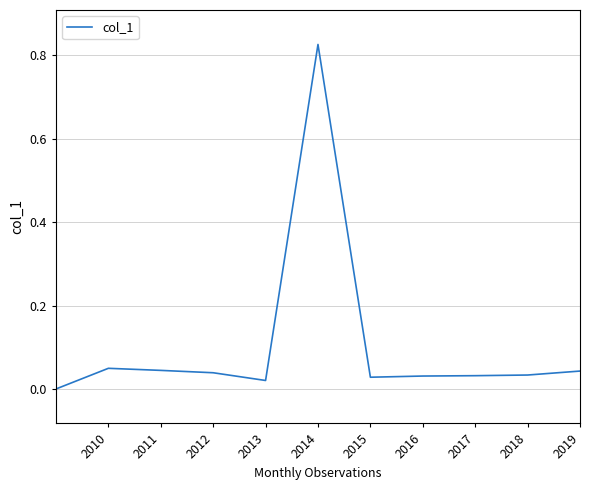

How many lines are shown in the chart?

1